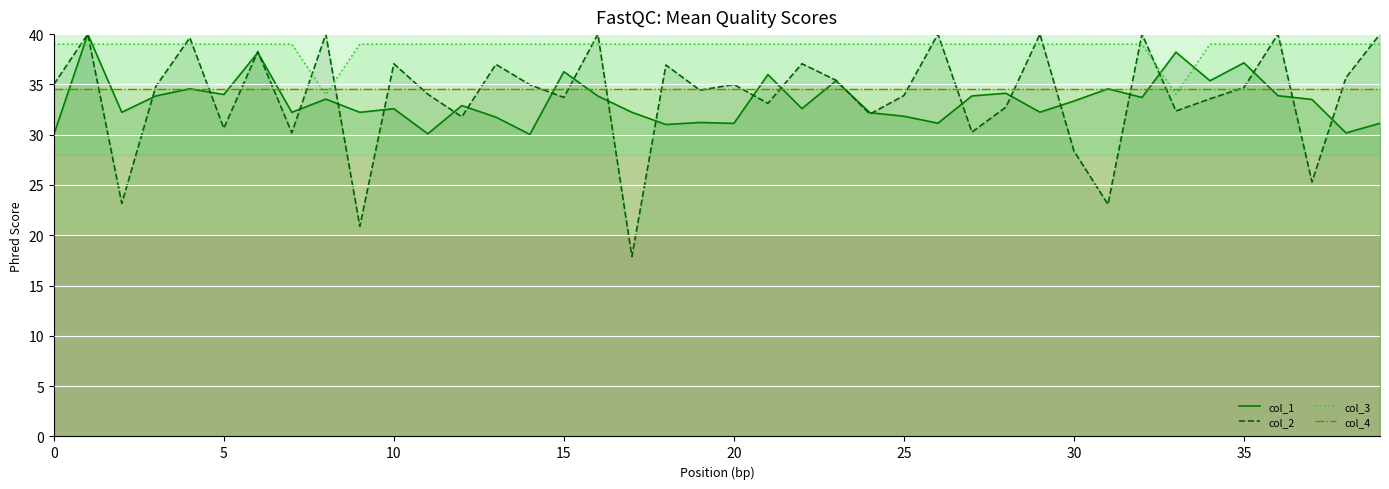

Which series has the largest range (max minus min)?

col_2